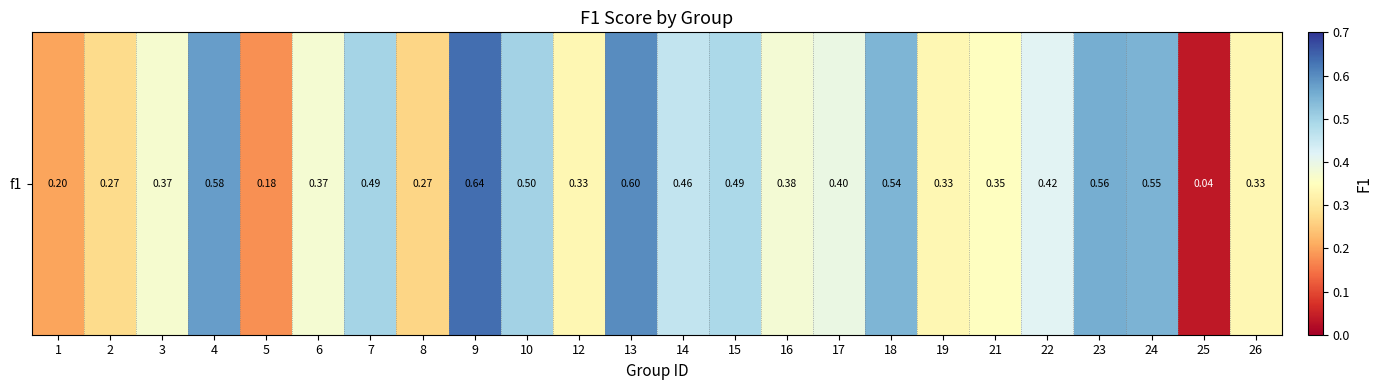

At which label is the value closest to 0?

25